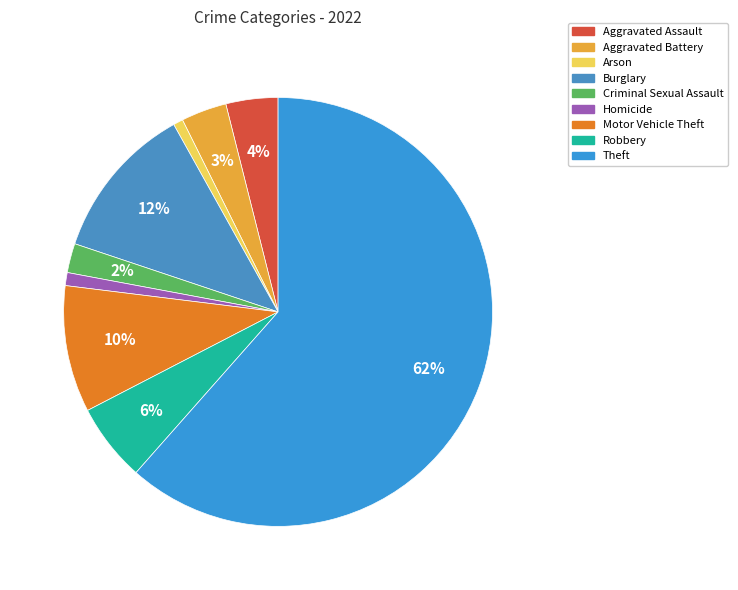

Count the number of slices in the pie.

9